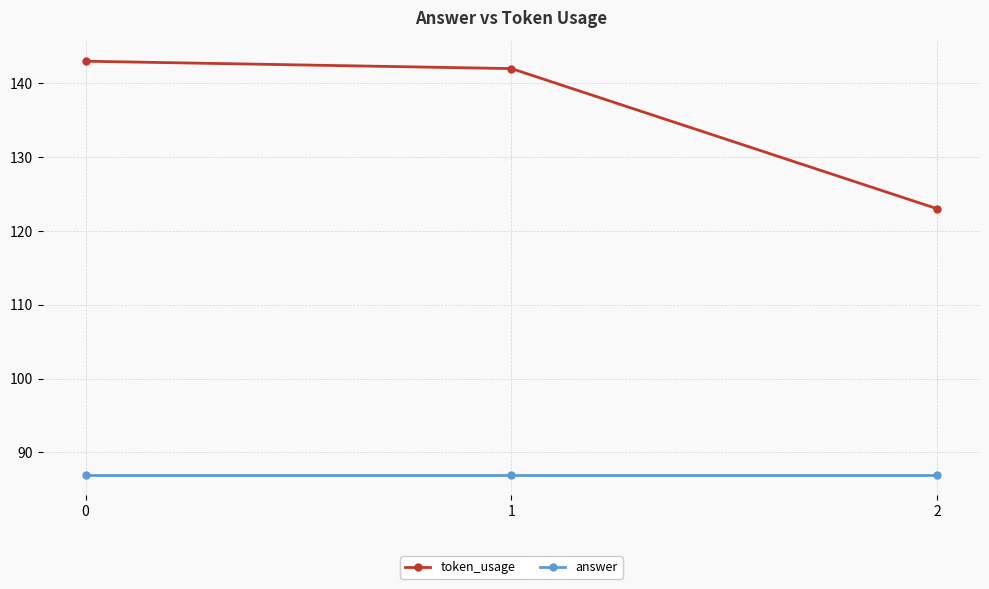

Which series has the largest total across all categories?

token_usage